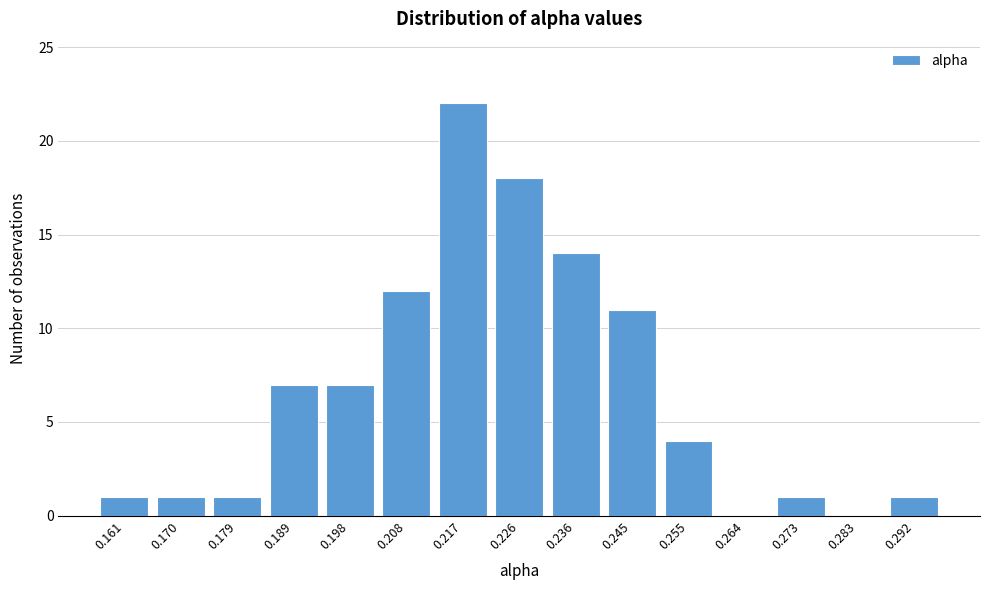

Reading left to right, what are all the values shown in this chart?

0.161=1	0.170=1	0.179=1	0.189=7	0.198=7	0.208=12	0.217=22	0.226=18	0.236=14	0.245=11	0.255=4	0.264=0	0.273=1	0.283=0	0.292=1